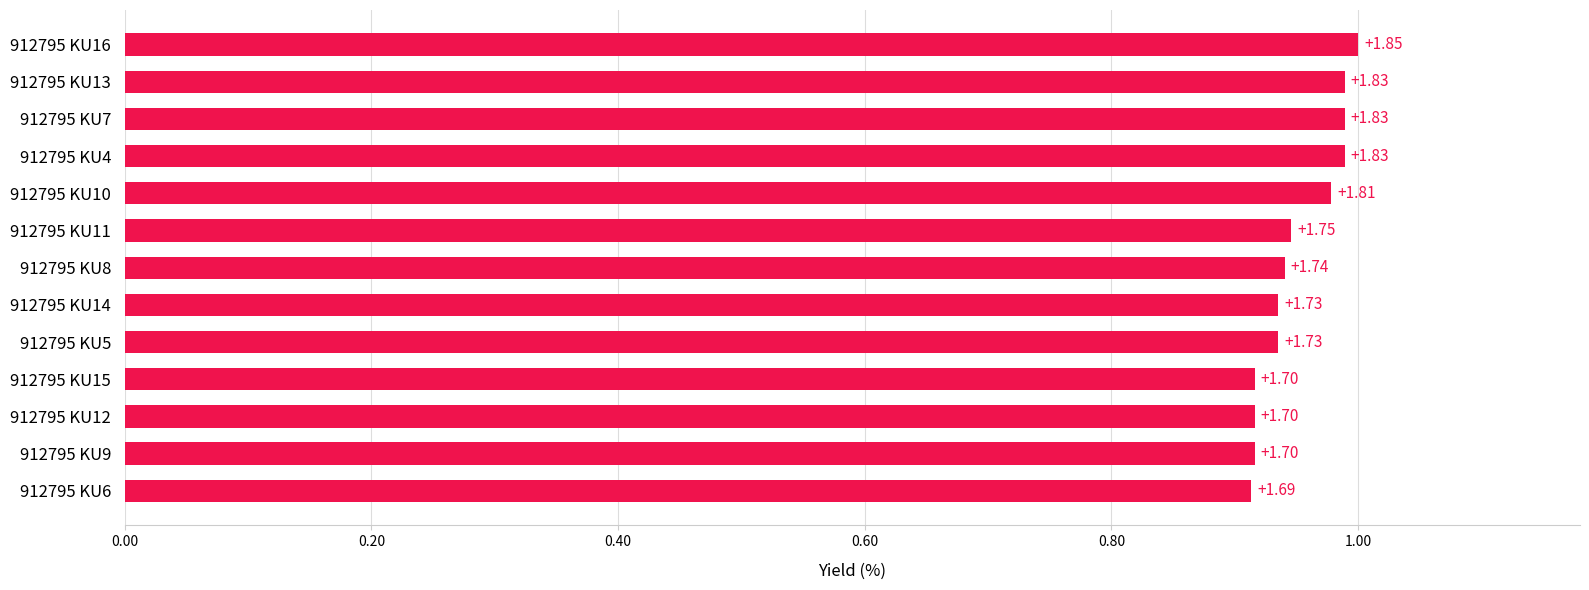

How many bars are there in total?

13